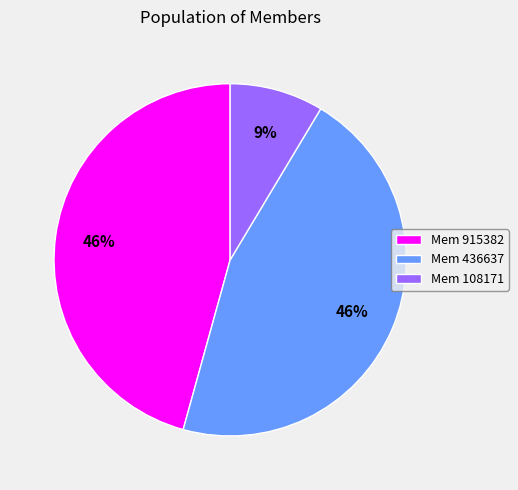

Approximately how many times larger is the value at Mem 436637 compared to Mem 915382?

1.0